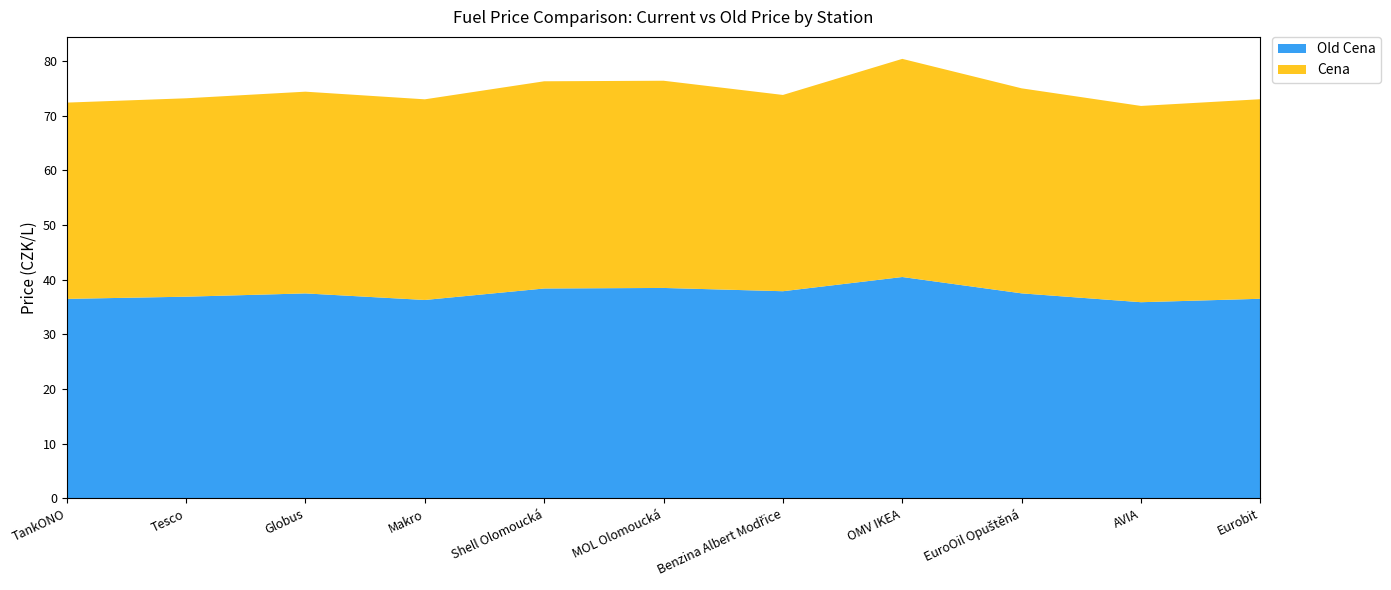

Reading left to right, transcribe all the data shown in this chart.

Old Cena: 36.5	36.9	37.5	36.3	38.4	38.5	37.9	40.5	37.5	35.9	36.5
Cena: 35.9	36.3	36.9	36.7	37.9	37.9	35.9	39.9	37.5	35.9	36.5